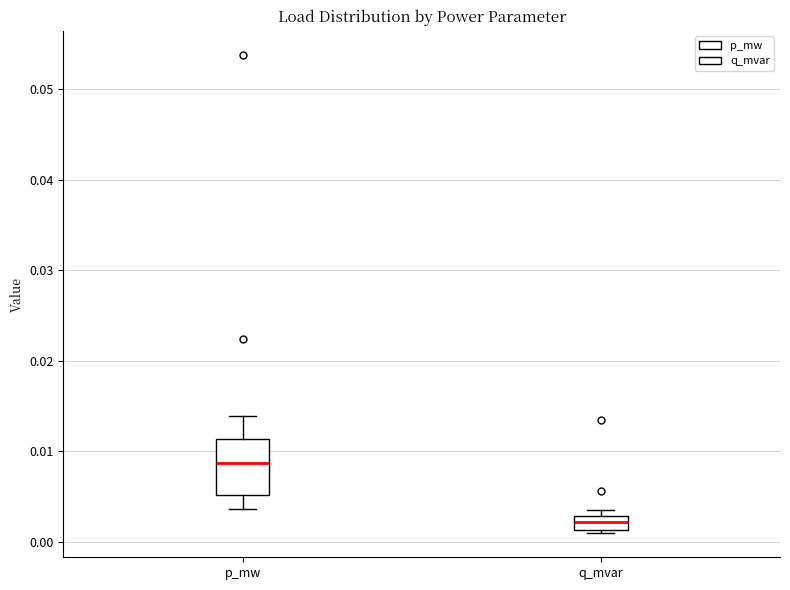

Which box's median line is the highest?

p_mw